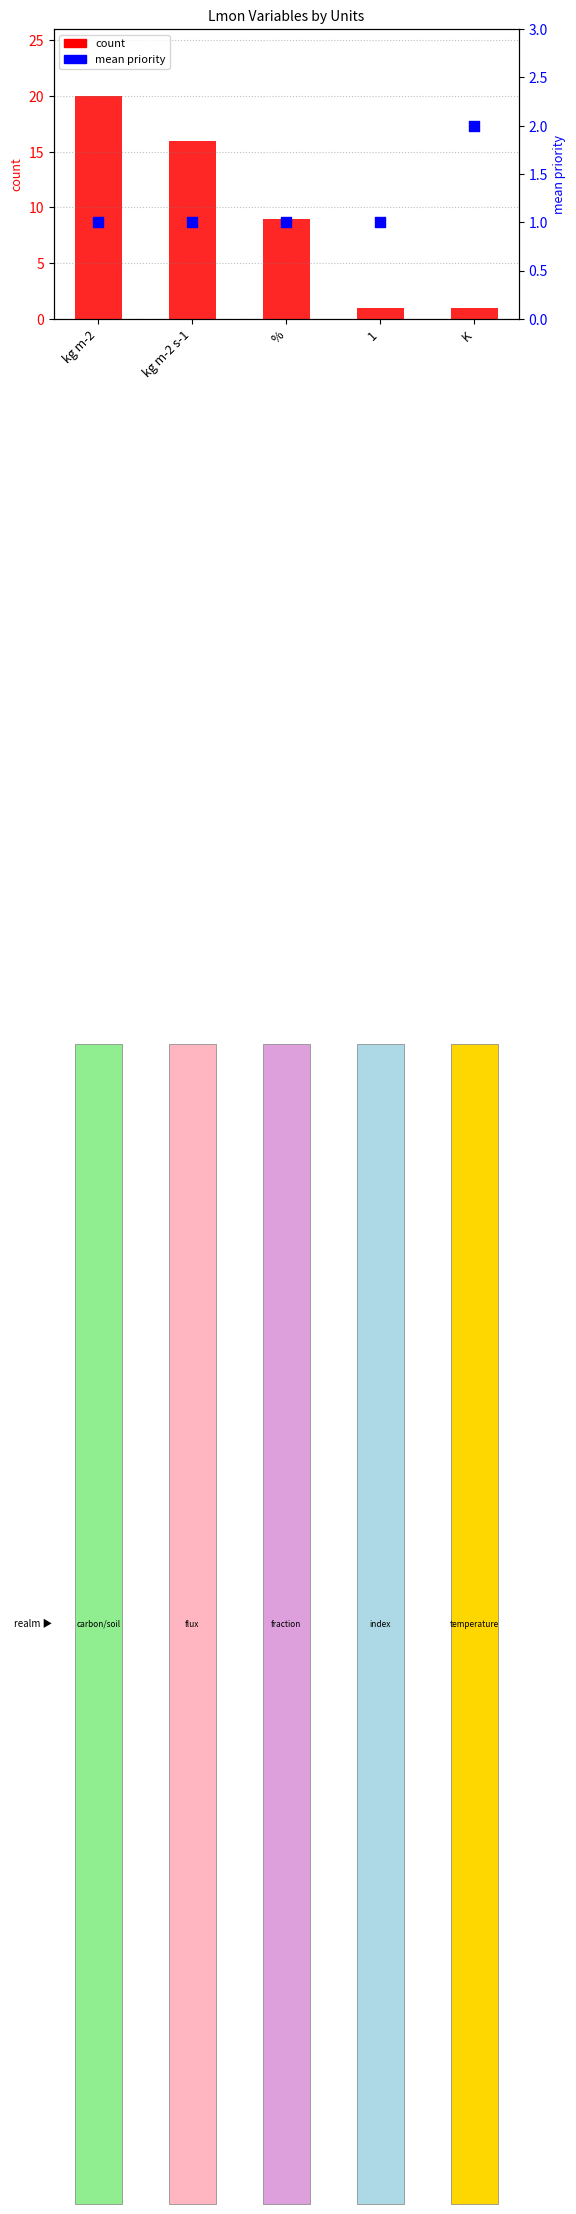

What are all the series names shown in the legend?

count, mean priority